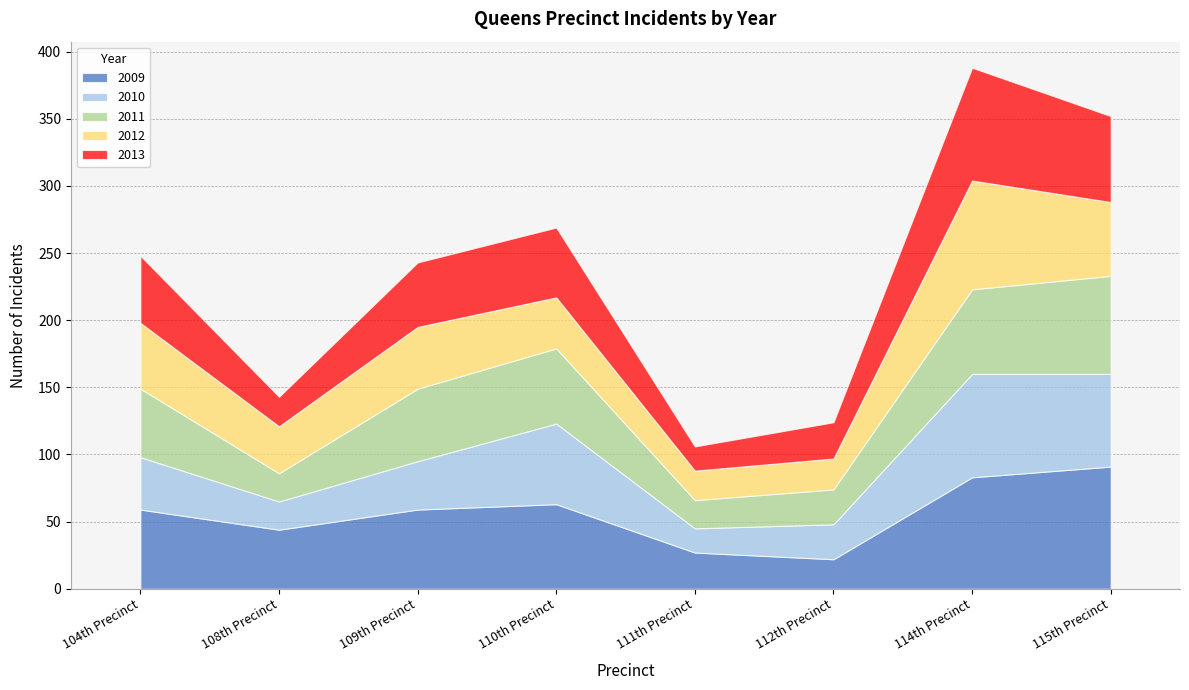

Reading left to right, list all the values displayed in this chart.

2009: 104th Precinct=59	108th Precinct=44	109th Precinct=59	110th Precinct=63	111th Precinct=27	112th Precinct=22	114th Precinct=83	115th Precinct=91
2010: 104th Precinct=39	108th Precinct=21	109th Precinct=36	110th Precinct=60	111th Precinct=18	112th Precinct=26	114th Precinct=77	115th Precinct=69
2011: 104th Precinct=51	108th Precinct=21	109th Precinct=54	110th Precinct=56	111th Precinct=21	112th Precinct=26	114th Precinct=63	115th Precinct=73
2012: 104th Precinct=49	108th Precinct=35	109th Precinct=46	110th Precinct=38	111th Precinct=22	112th Precinct=23	114th Precinct=81	115th Precinct=55
2013: 104th Precinct=50	108th Precinct=22	109th Precinct=48	110th Precinct=52	111th Precinct=18	112th Precinct=27	114th Precinct=84	115th Precinct=64